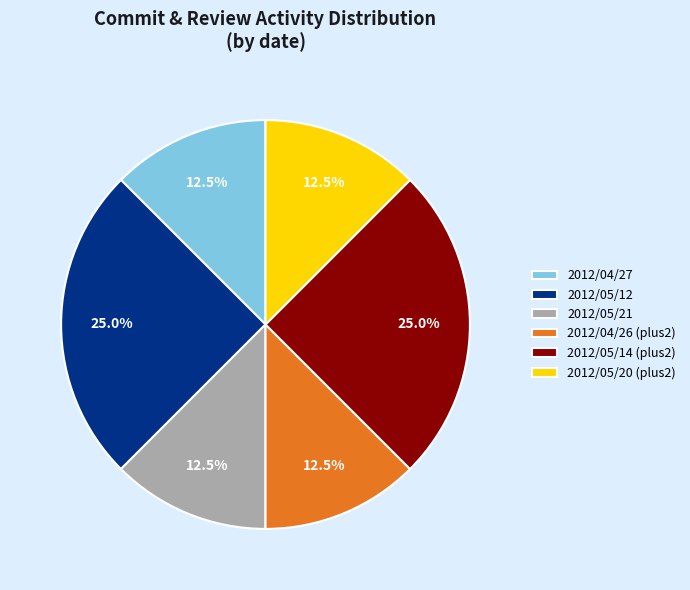

Is there a majority slice in this chart?

No